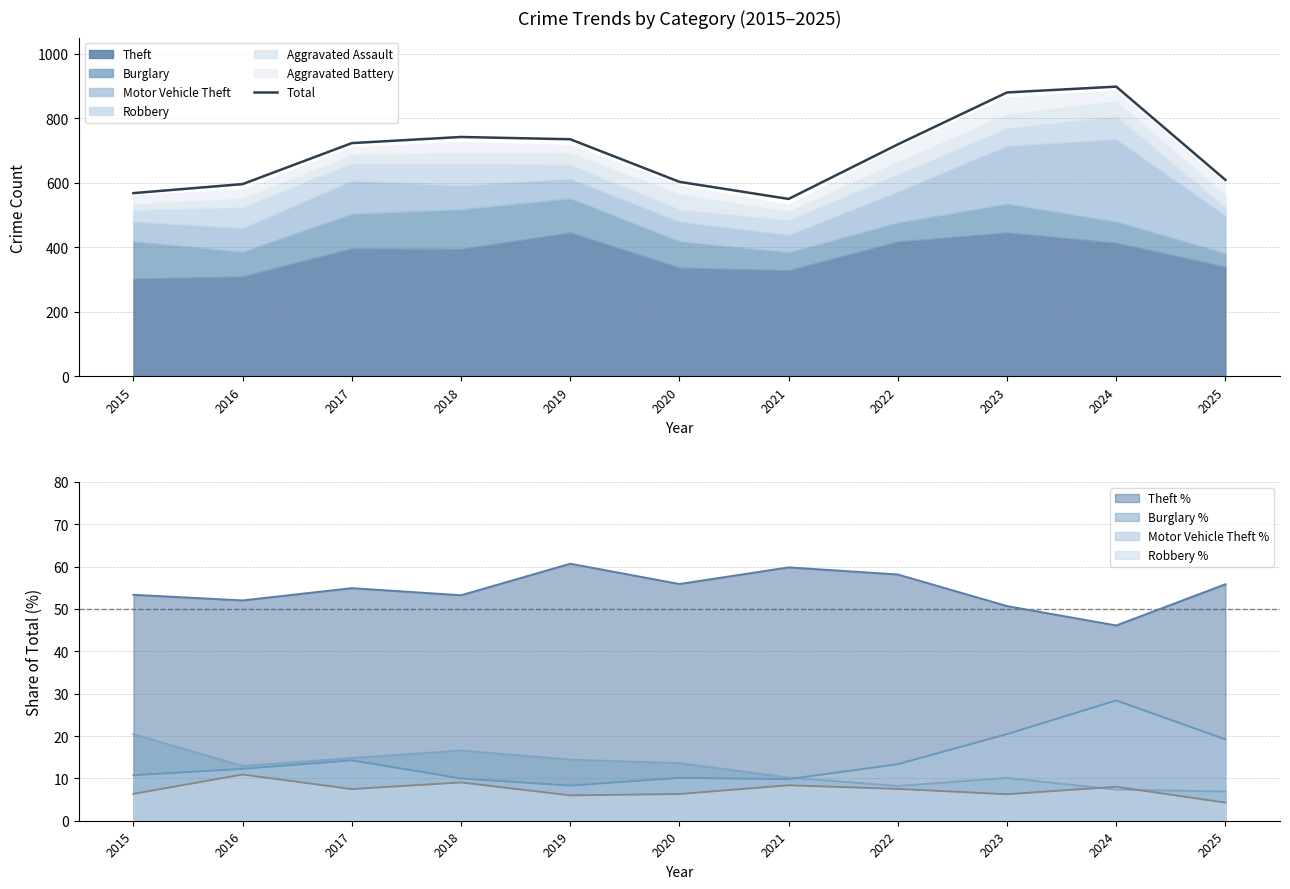

How many data points are less than 719?

5